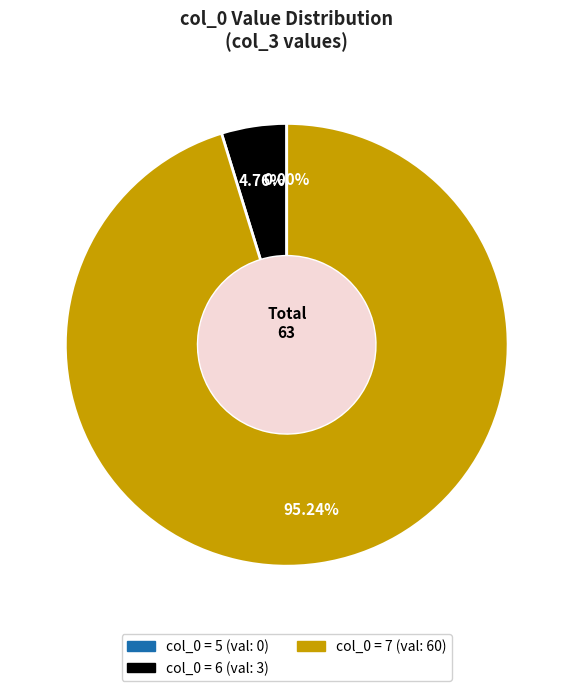

The 6 slice represents 1% of the pie. True or false?

False